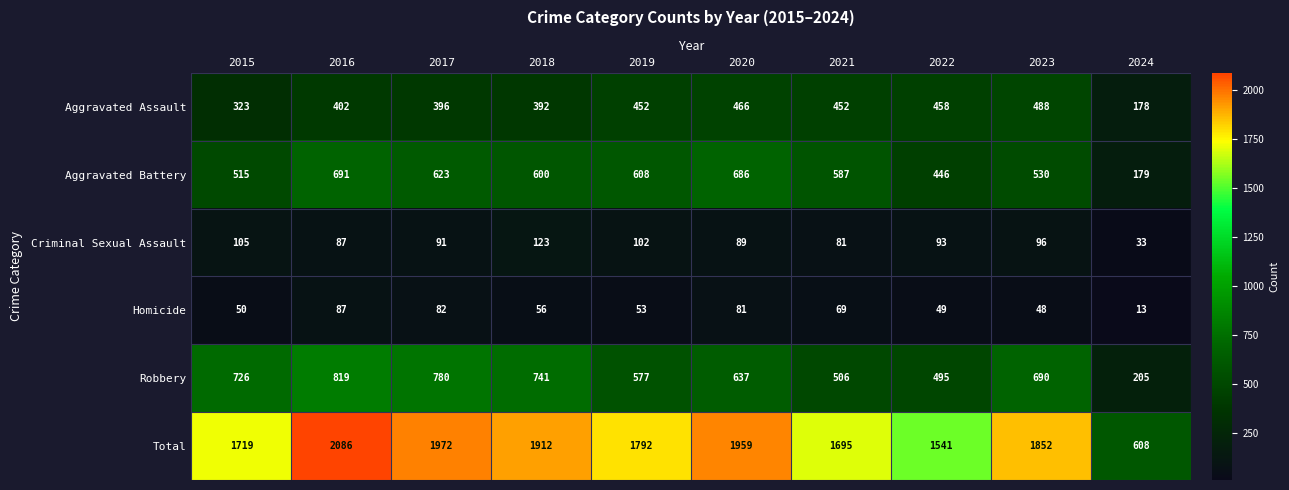

List the series in order of their peak value, highest first.

Total, Robbery, Aggravated Battery, Aggravated Assault, Criminal Sexual Assault, Homicide